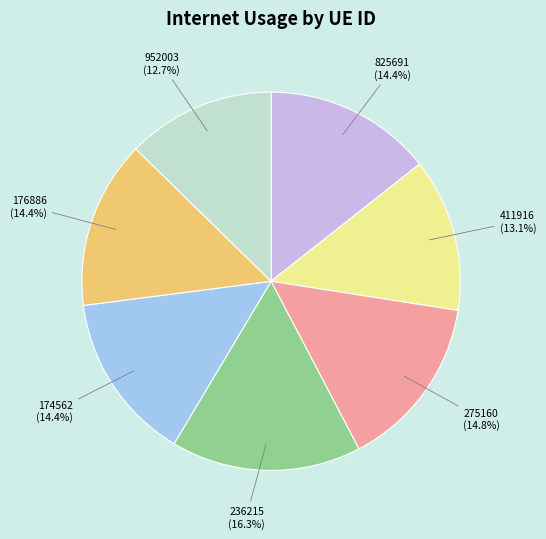

How many segments does this pie chart have?

7